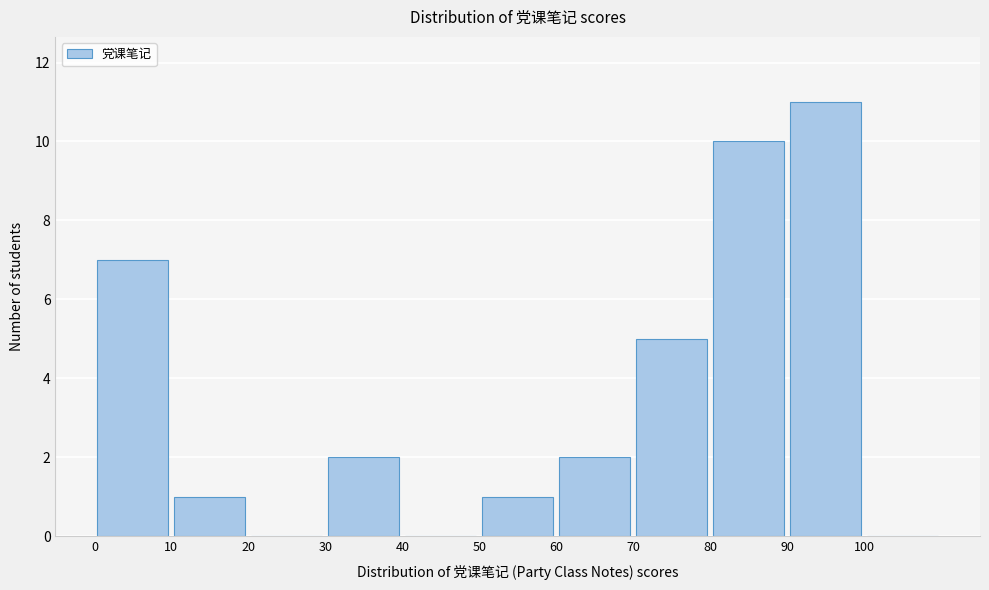

Reading left to right, list every bar in this chart as the range it spans on the x-axis followed by its height. The values are not printed on the chart, so give them approximately, as read against the axis.

0 to 10: 7
10 to 20: 1
20 to 30: 0
30 to 40: 2
40 to 50: 0
50 to 60: 1
60 to 70: 2
70 to 80: 5
80 to 90: 10
90 to 100: 11
100 to 110: 0